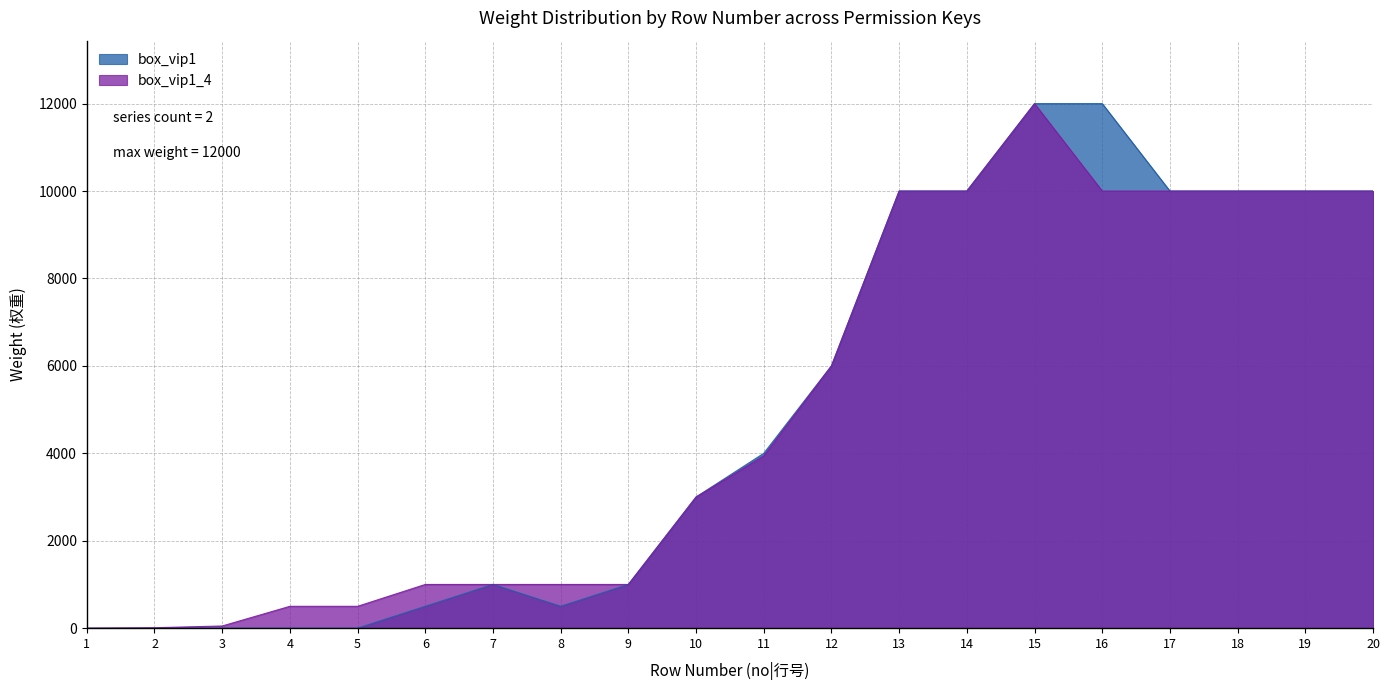

Between 12 and 17, which series saw the biggest shift?

box_vip1